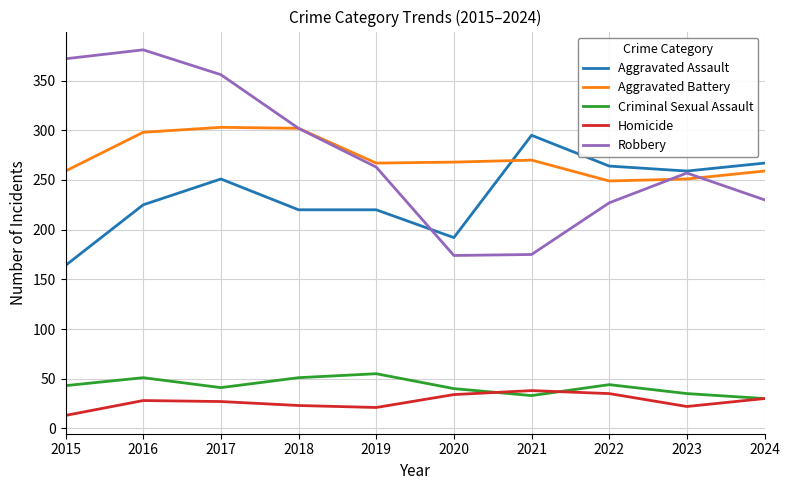

At which category does Criminal Sexual Assault reach its first local peak?

2016